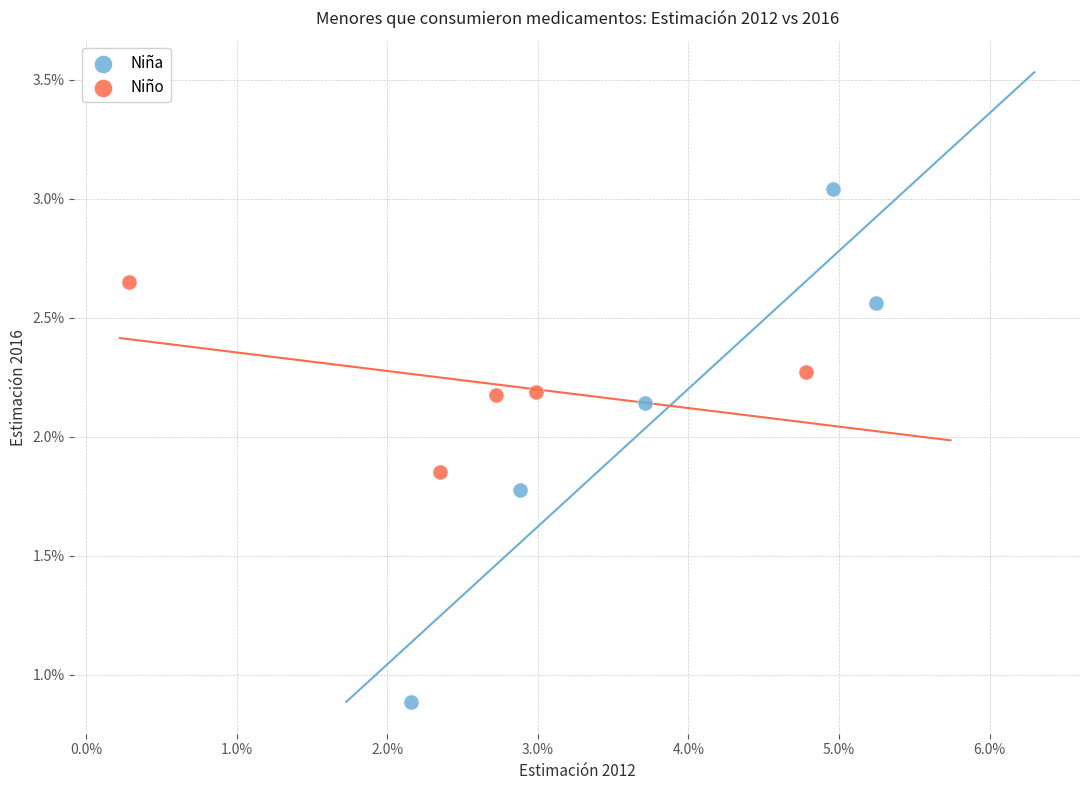

Which series contains the highest Y value?

Niña